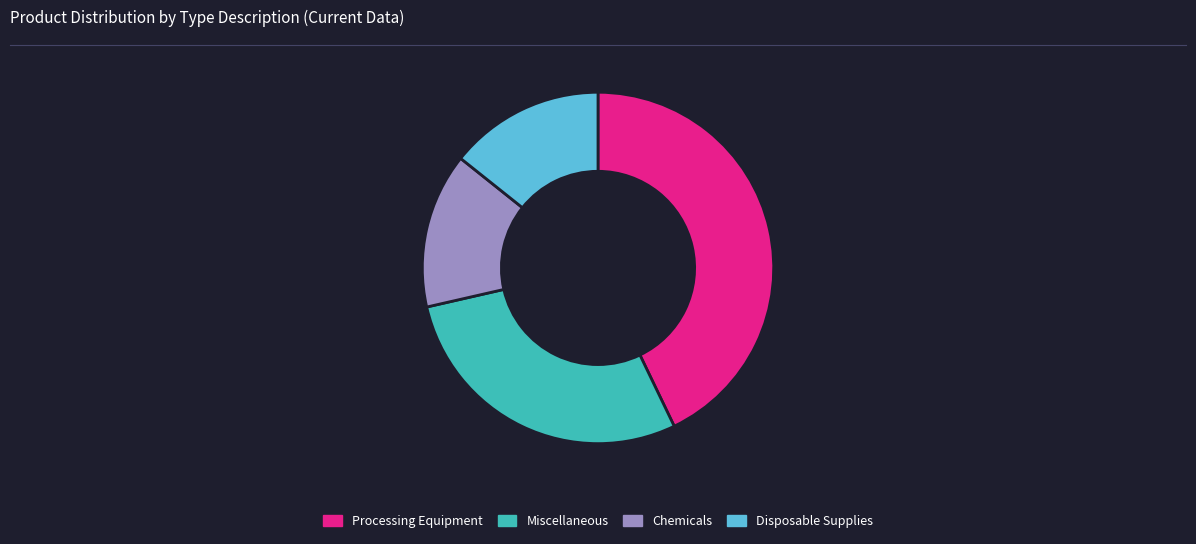

Count the number of slices in the pie.

4